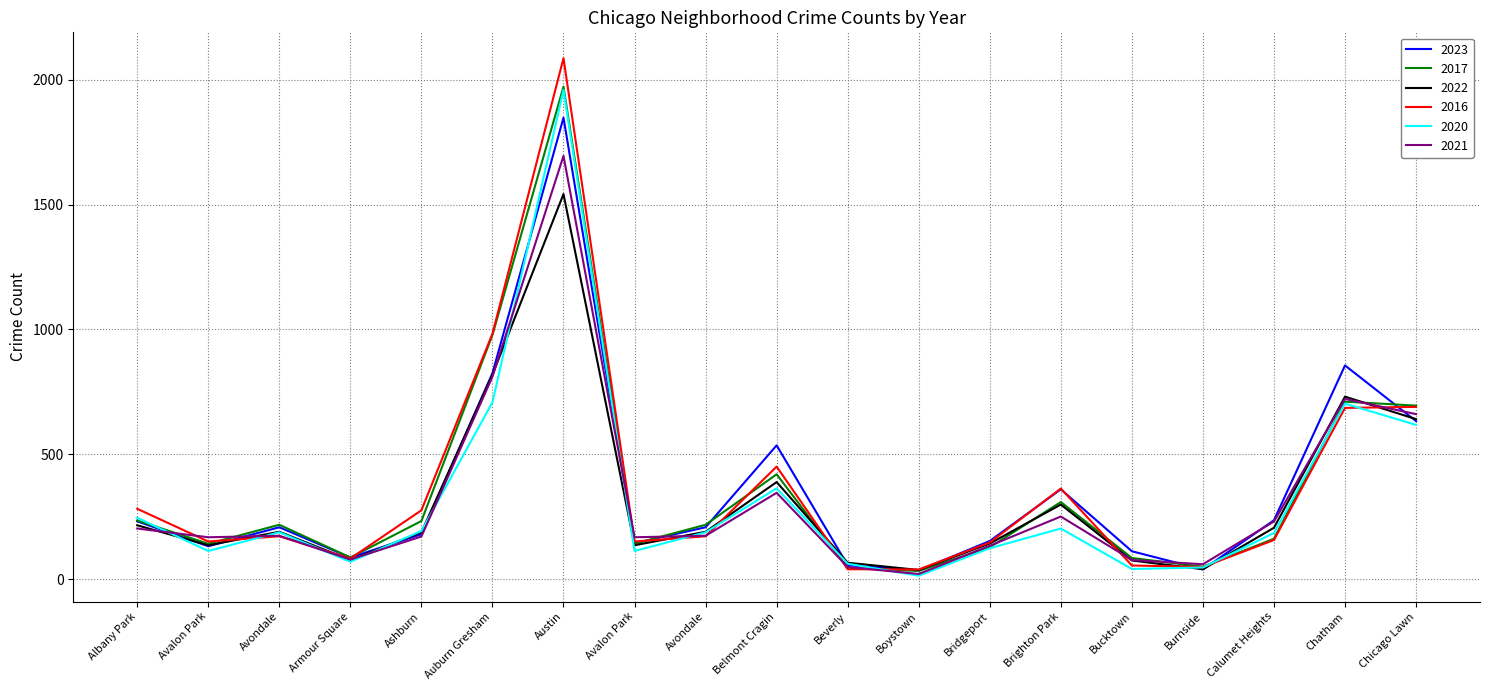

True or false: 2021 has more than 0 interior local peaks.

True